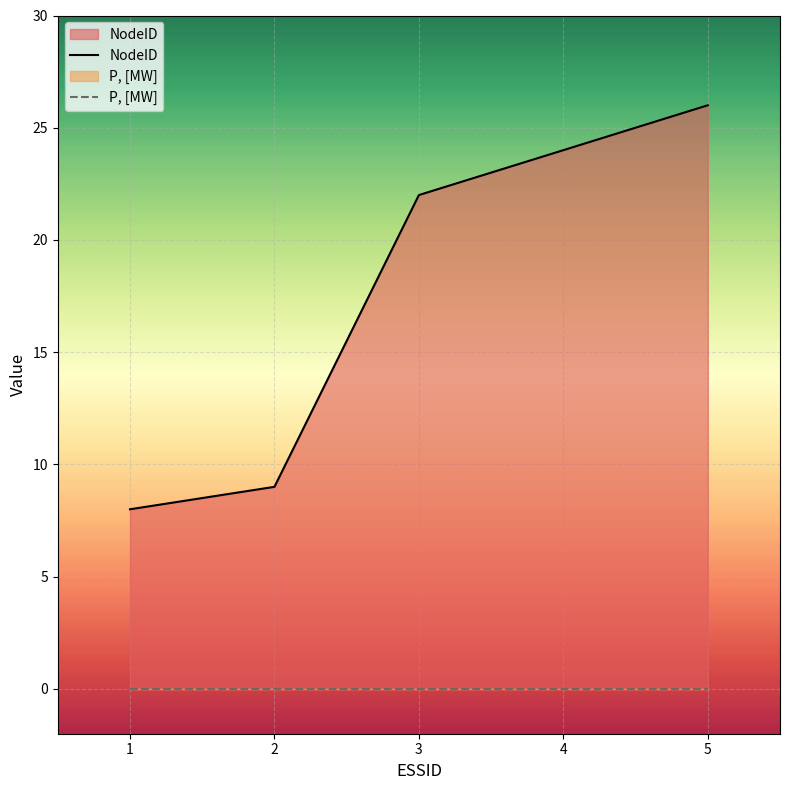

Which series has the widest spread of values?

NodeID